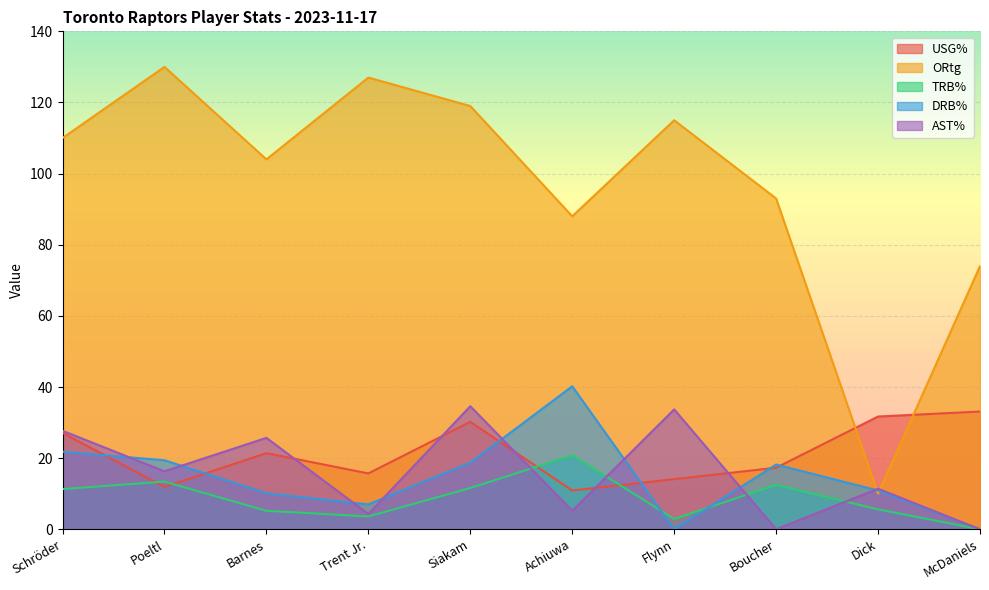

What is the value of the DRB% point at the 8th from the left?

18.2